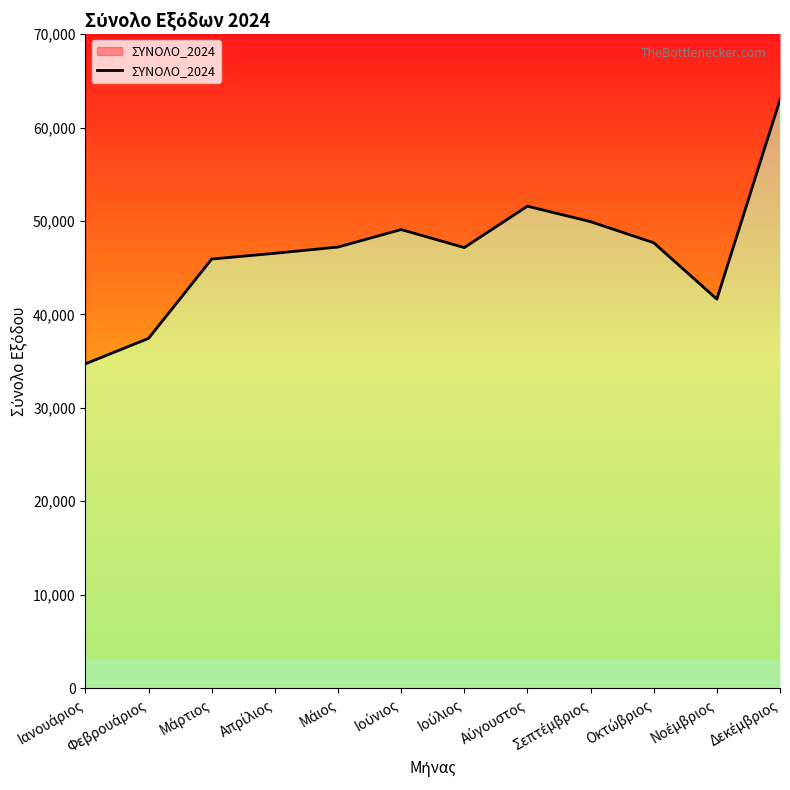

What is the minimum value shown in the chart?

34712.9